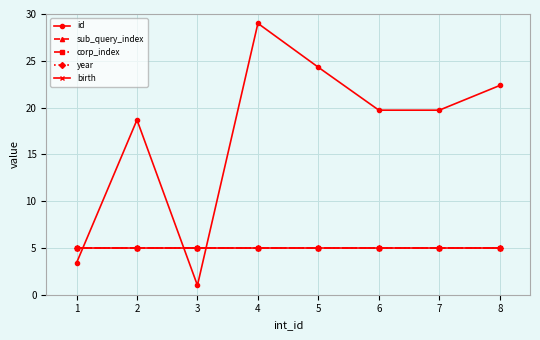

What is the sum of all id values?

138.2